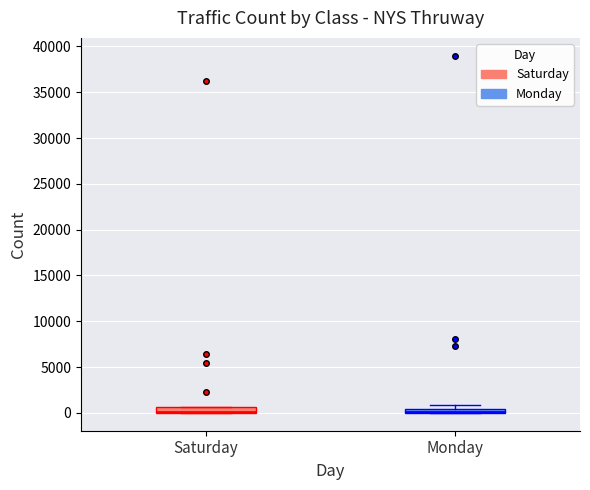

Where is the lower edge of the box for Saturday on the y-axis? The values are not printed on the chart, so give them approximately, as read against the axis.

0